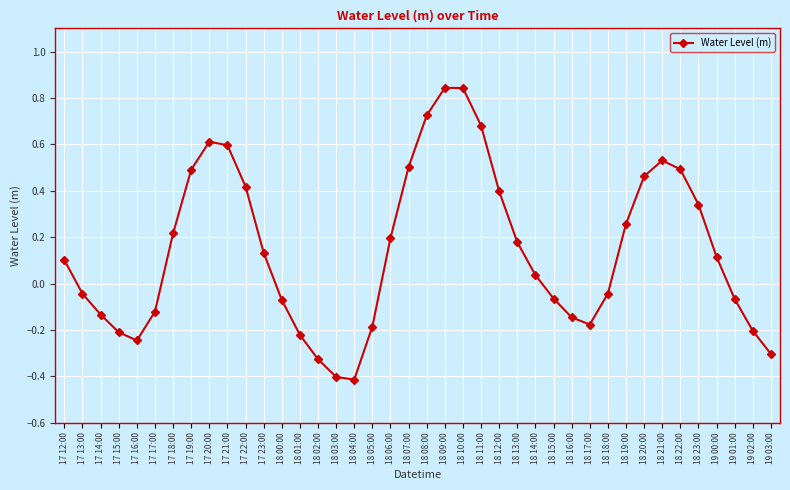

What position from the left is 19 00:00?

37